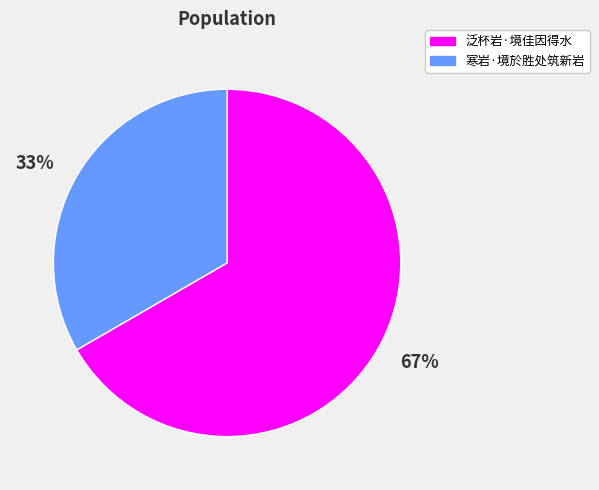

Which has a higher value, 泛杯岩·境佳因得水 or 寒岩·境於胜处筑新岩?

泛杯岩·境佳因得水